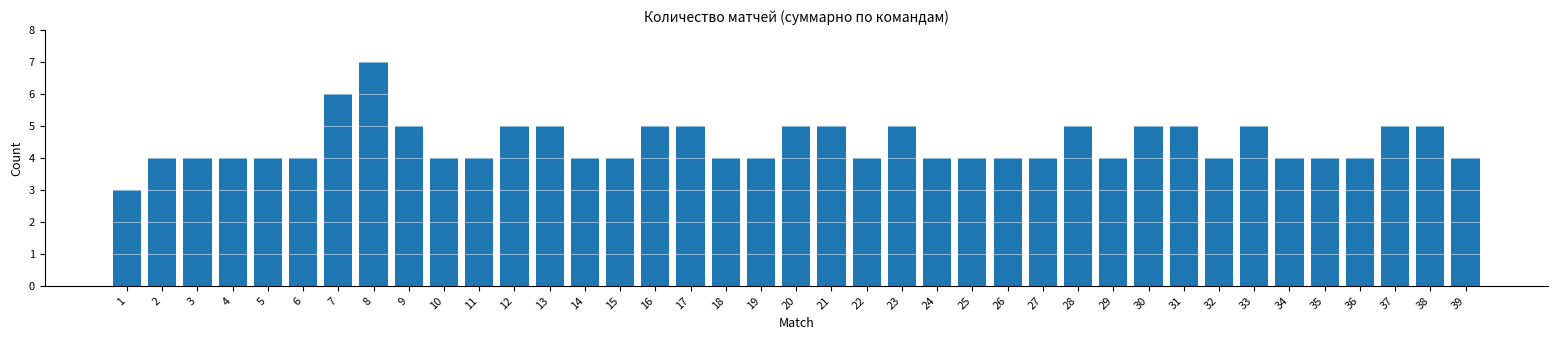

Which label corresponds to the smallest value in the chart?

1